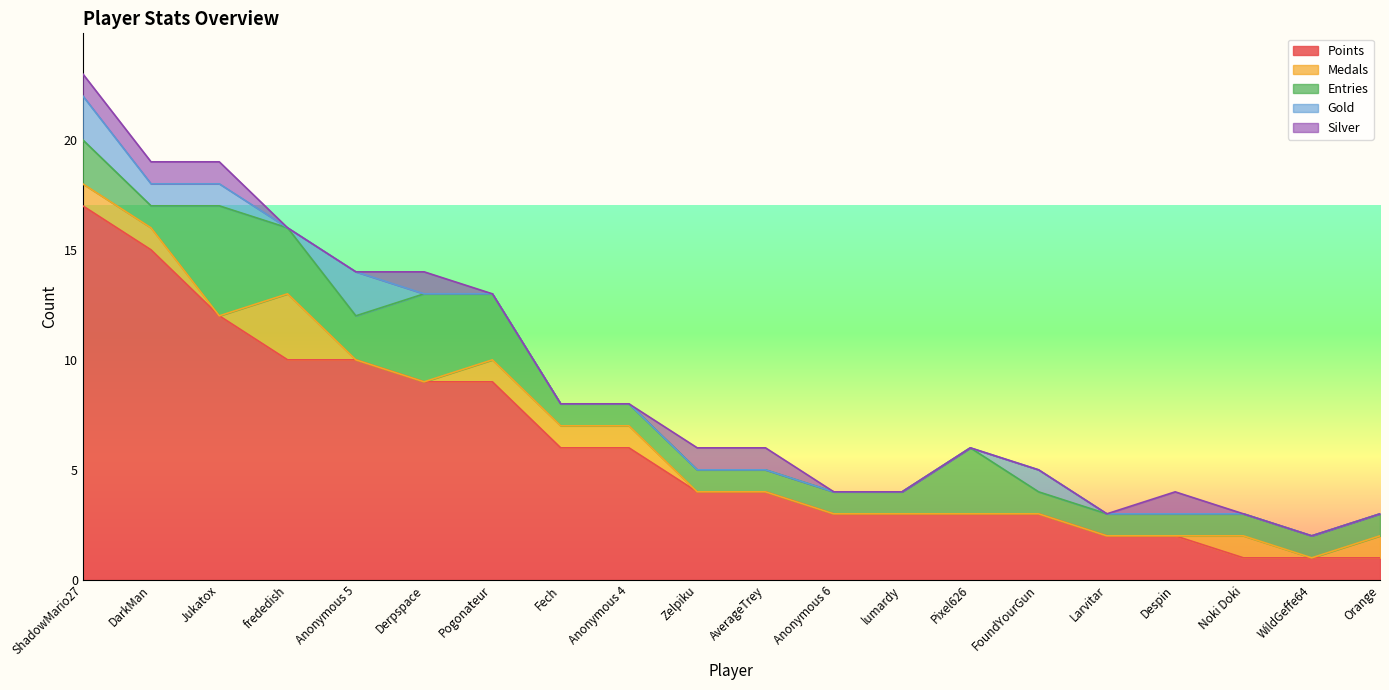

Which series changed the most between lumardy and FoundYourGun?

Gold